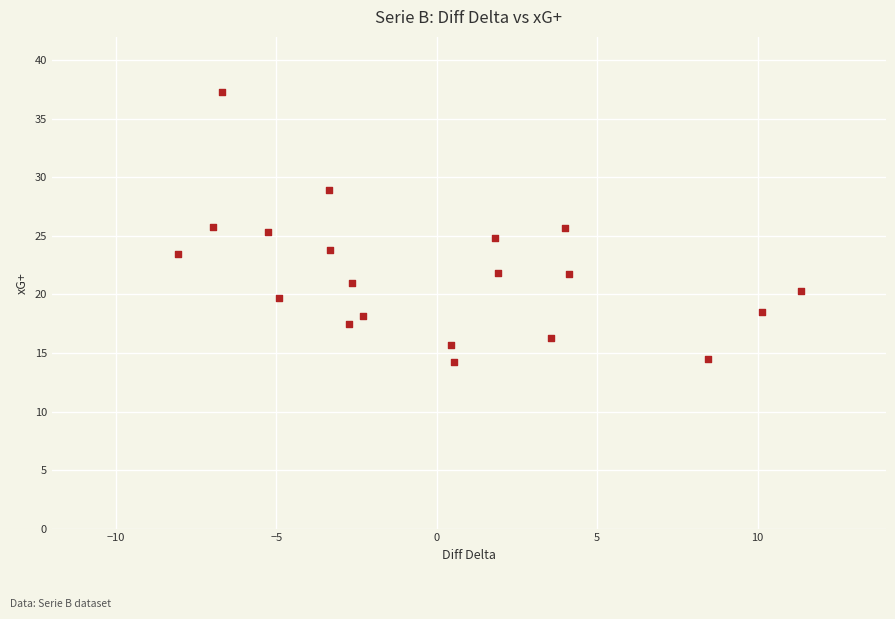

What is the range of X values (max minus min)?

19.4